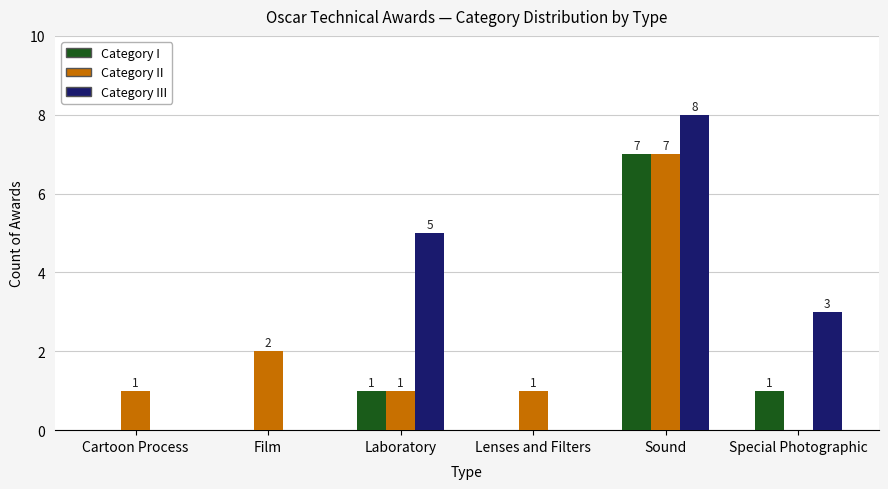

Are the bars grouped side by side (vs. stacked)?

Yes